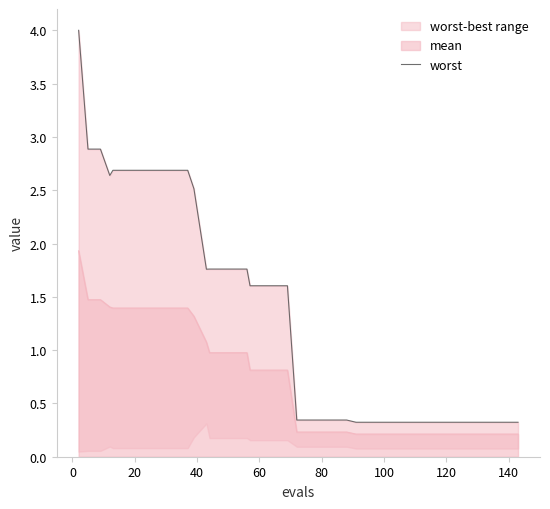

What is the maximum value for mean?

1.9